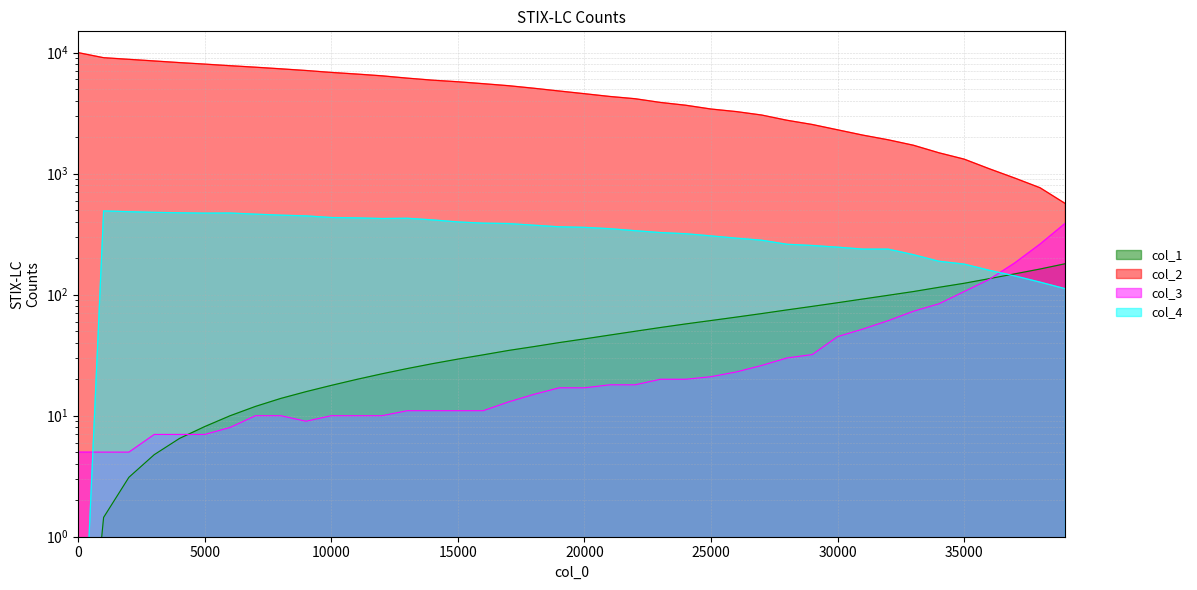

What value does the col_3 series have at 27001?

26.0